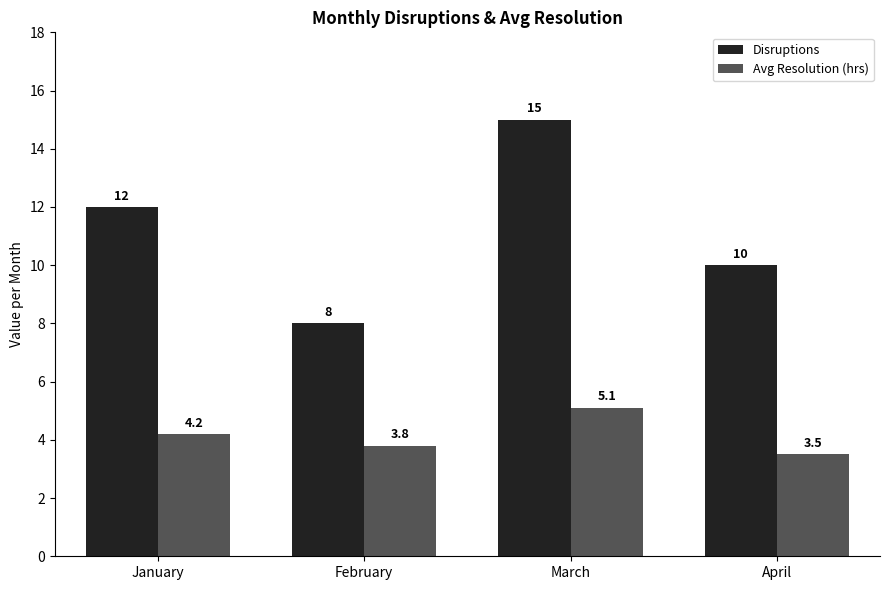

Which series has the largest range (max minus min)?

Disruptions